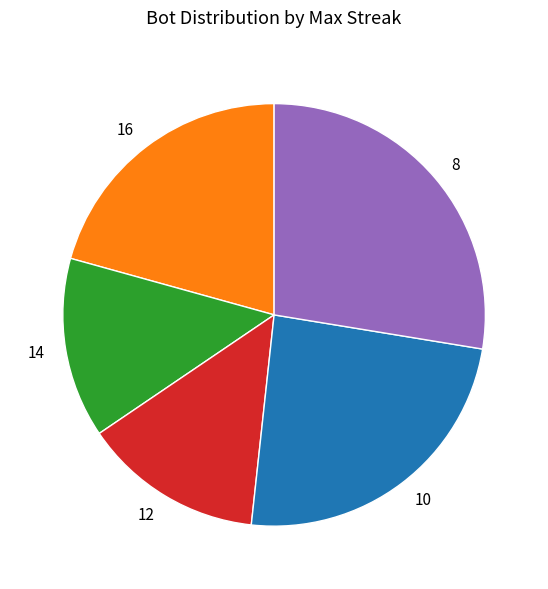

The 14 slice represents 14% of the pie. True or false?

True